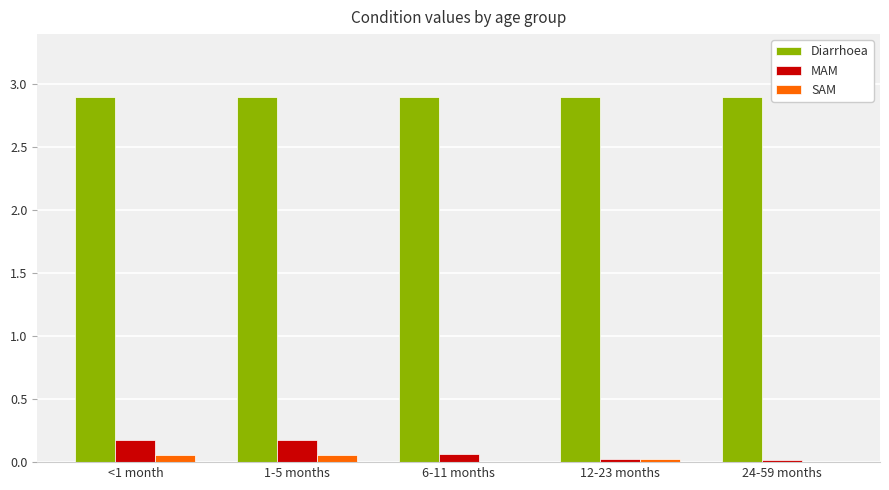

What is the sum of all MAM values?

0.5